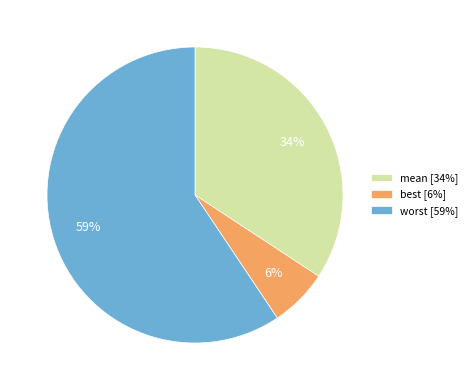

Which category accounts for the majority?

worst [59%]